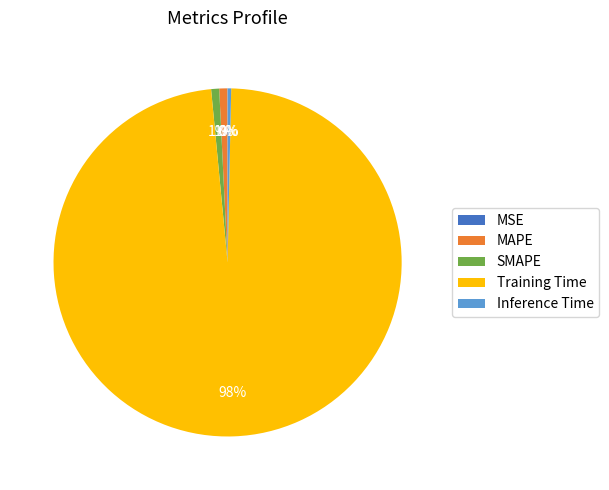

To the nearest percent, what percentage of the pie is SMAPE?

1%